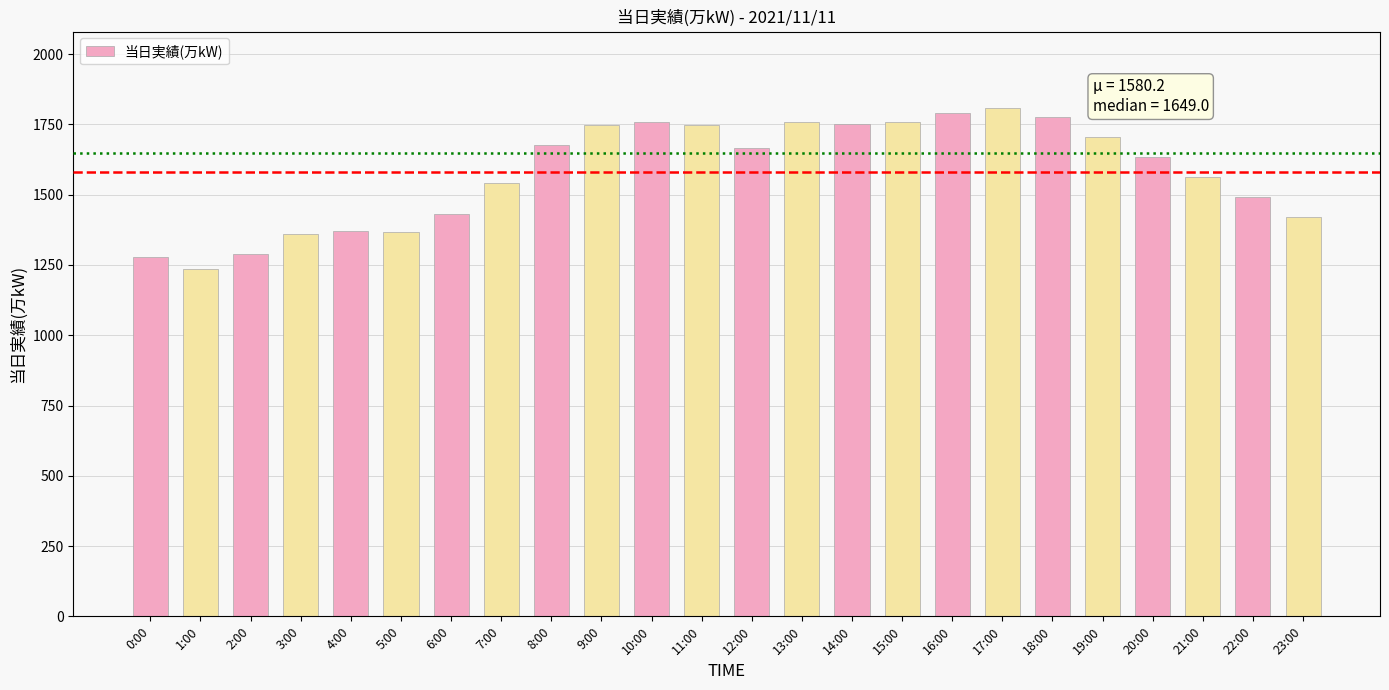

How many series are shown in this chart?

1